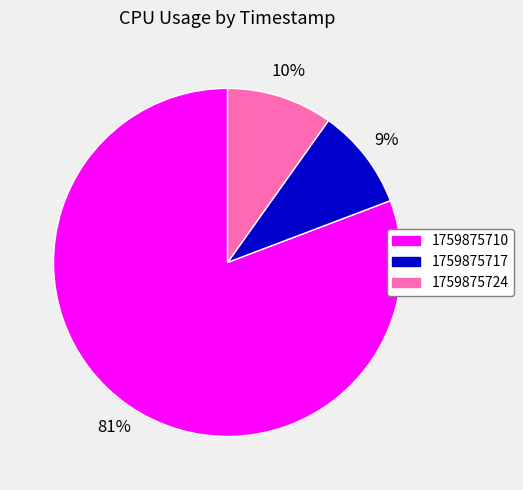

How many slices are in this pie chart?

3